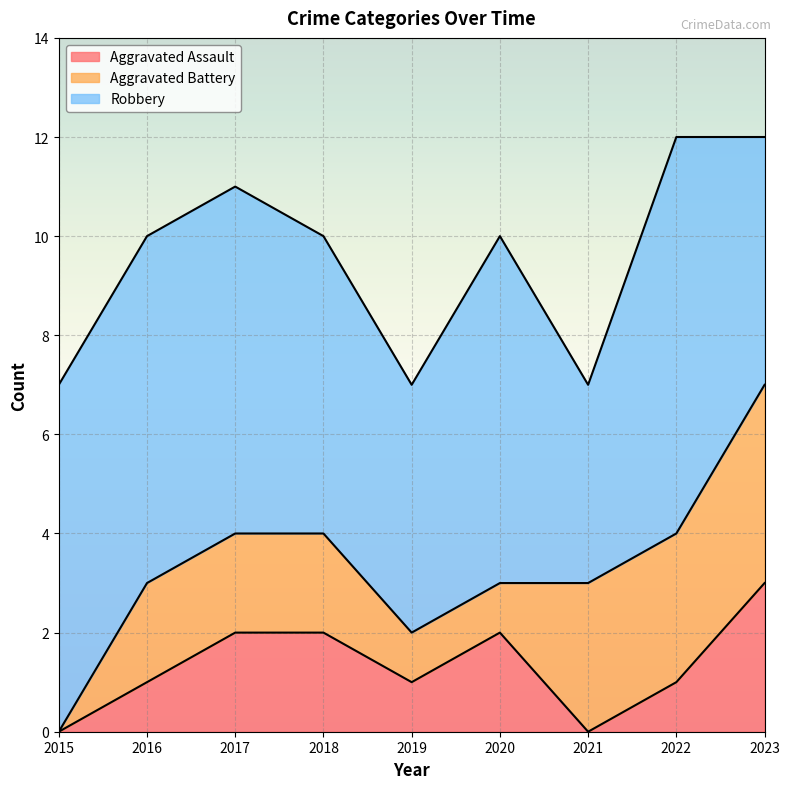

List the series in order of their peak value, highest first.

Robbery, Aggravated Battery, Aggravated Assault